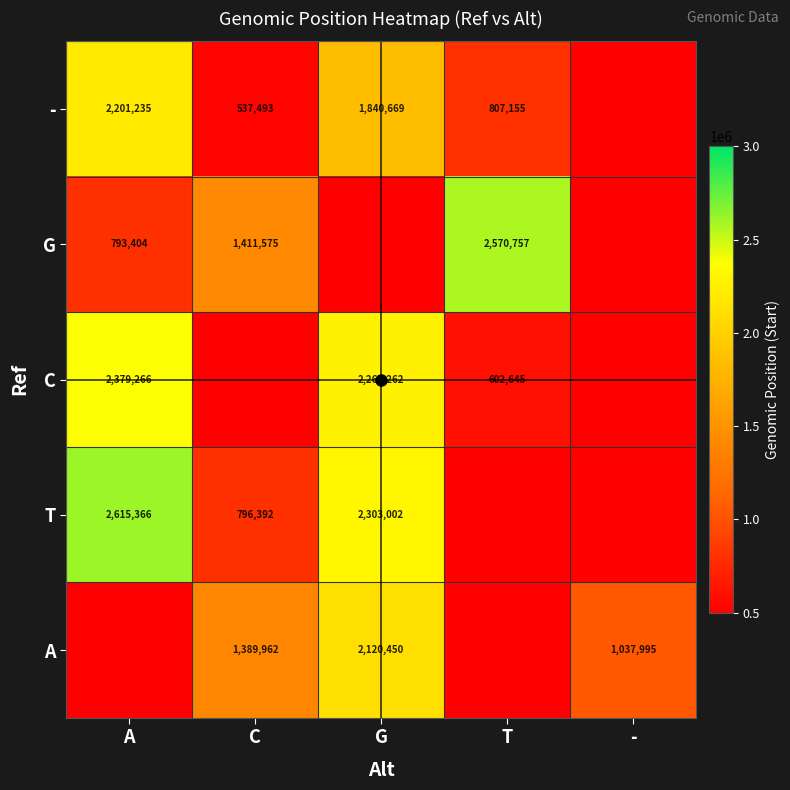

Count the A values in the range 500000 to 1389962.

4